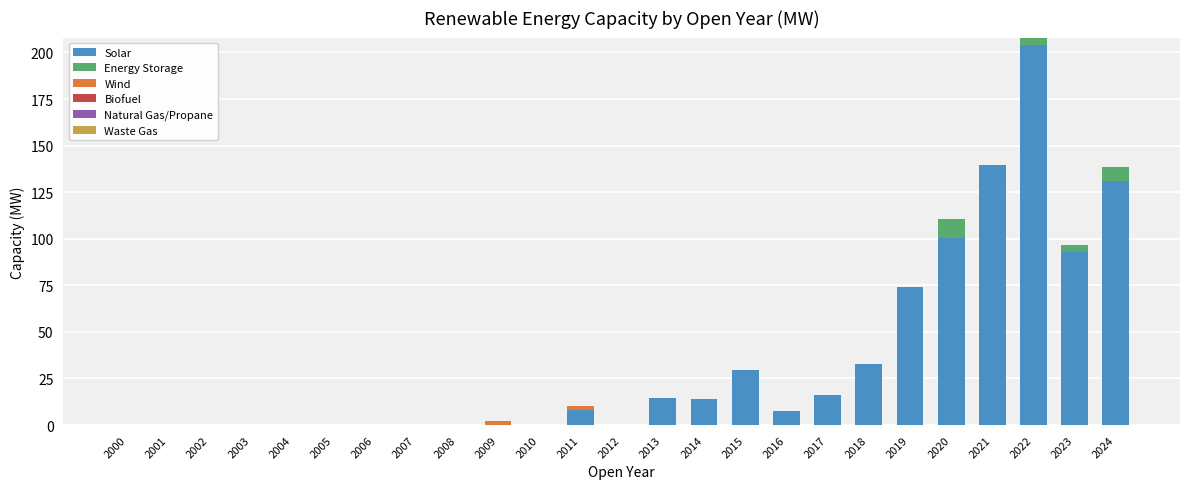

What is the total value across all series at 2019?

74.2